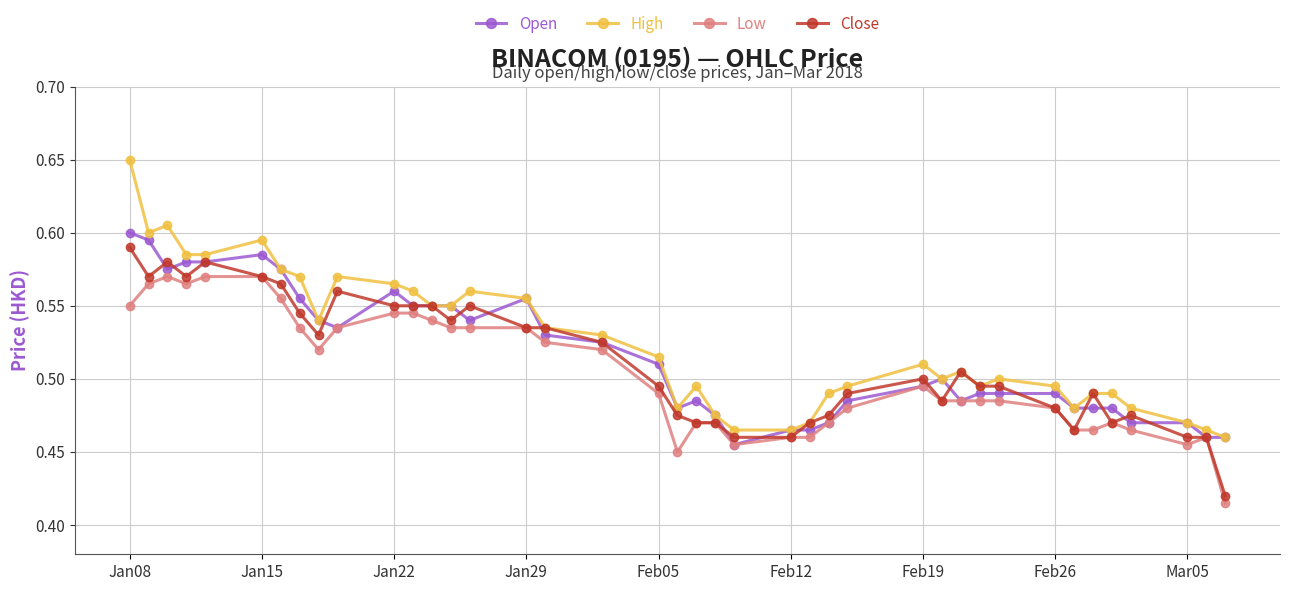

At how many categories does at least one series exceed 0?

40